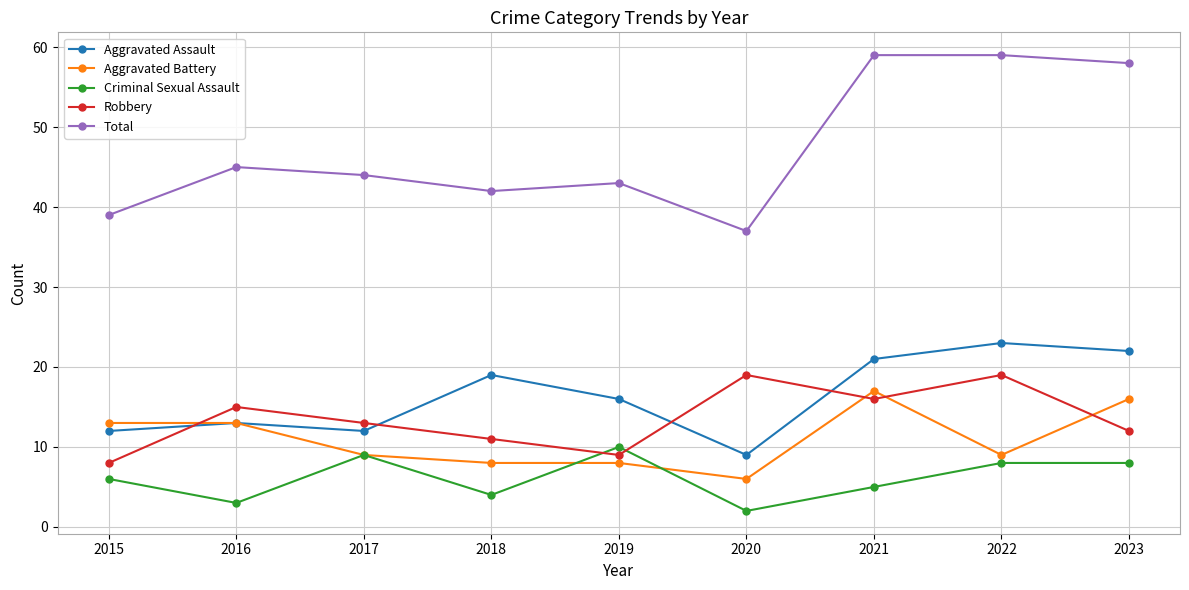

Reading left to right, extract all data points from this chart.

Aggravated Assault: 12	13	12	19	16	9	21	23	22
Aggravated Battery: 13	13	9	8	8	6	17	9	16
Criminal Sexual Assault: 6	3	9	4	10	2	5	8	8
Robbery: 8	15	13	11	9	19	16	19	12
Total: 39	45	44	42	43	37	59	59	58